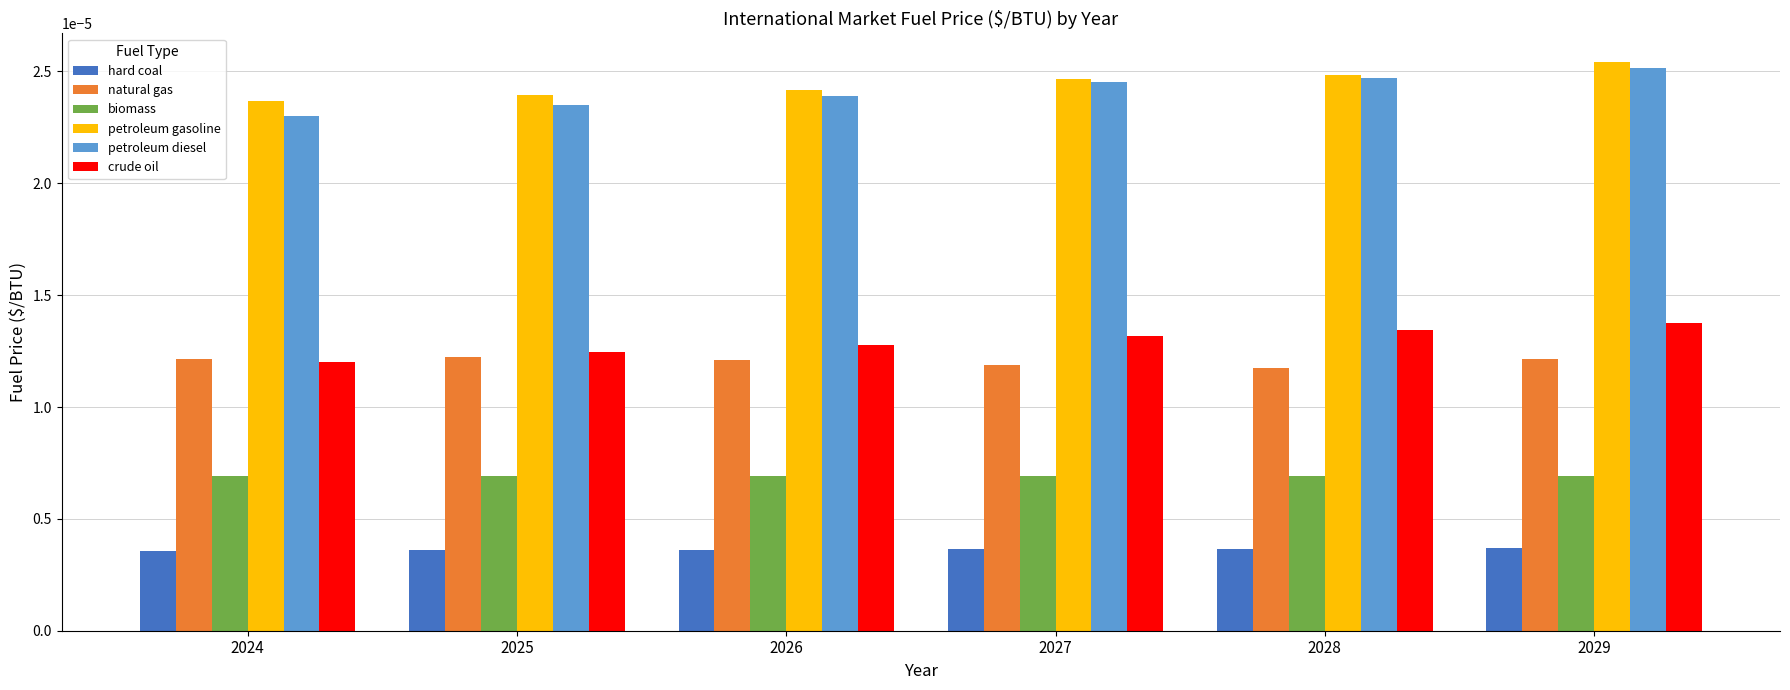

Is the value of natural gas at 2028 greater than the value of biomass at 2026?

Yes